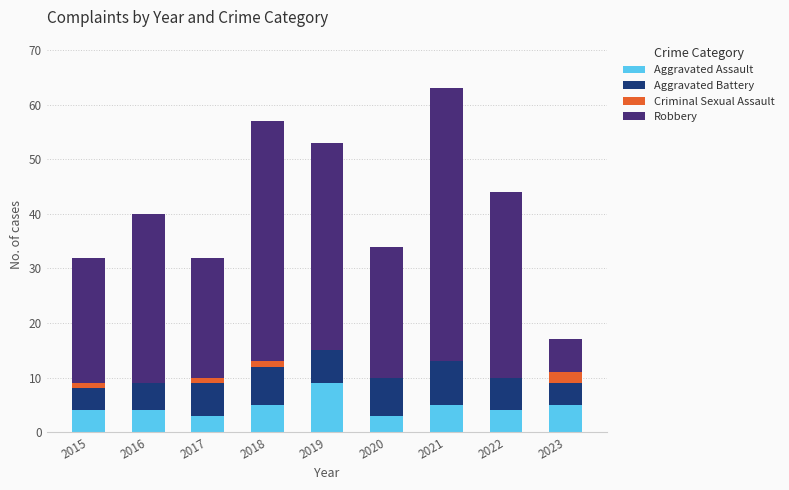

What is the total value across all series at 2023?

17